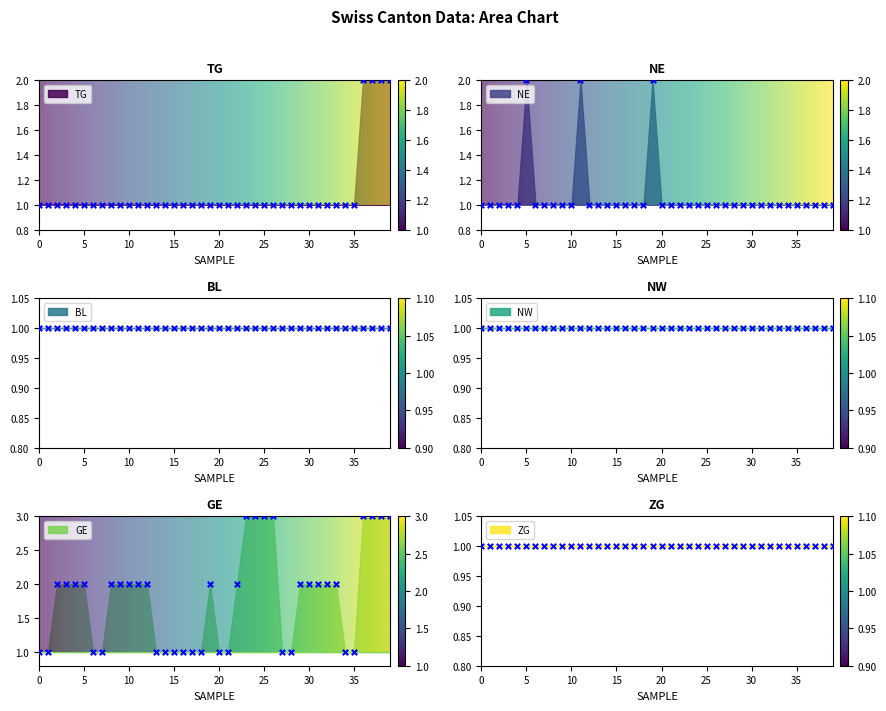

At how many categories does at least one series exceed 1?

24